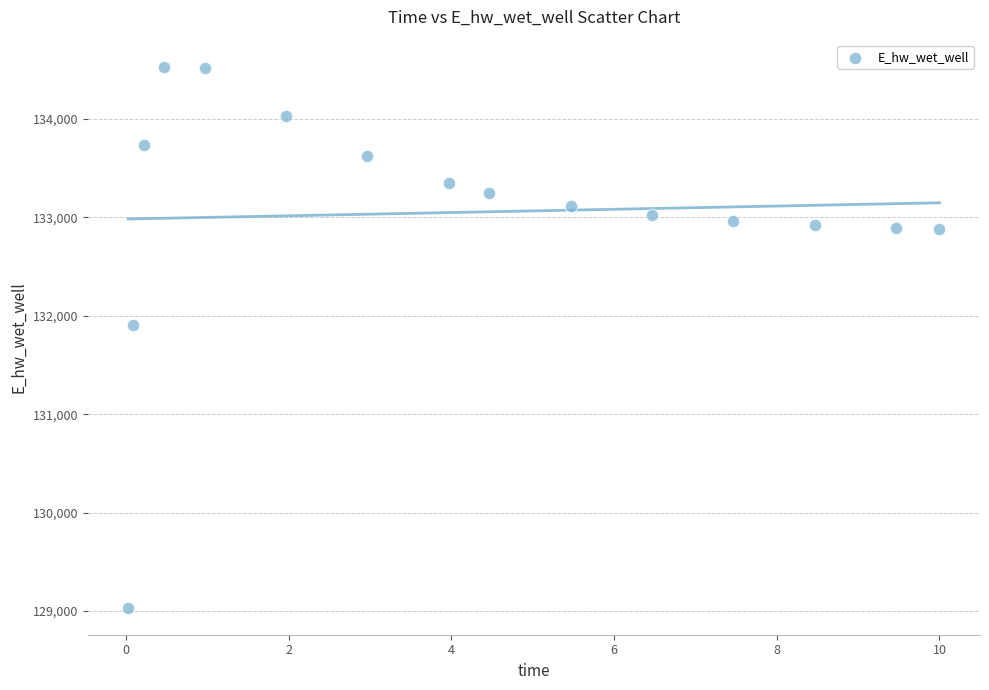

What is the range of X values (max minus min)?

10.0